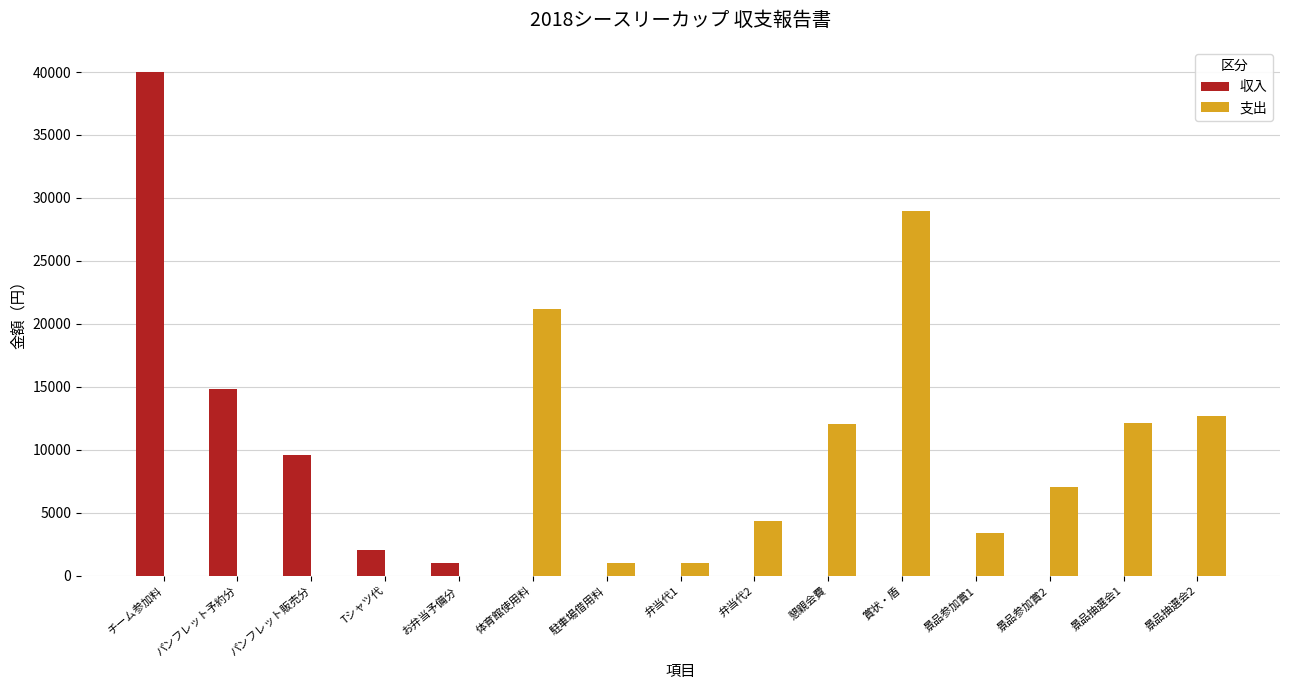

The value of 収入 at パンフレット予約分 is 14800. True or false?

True